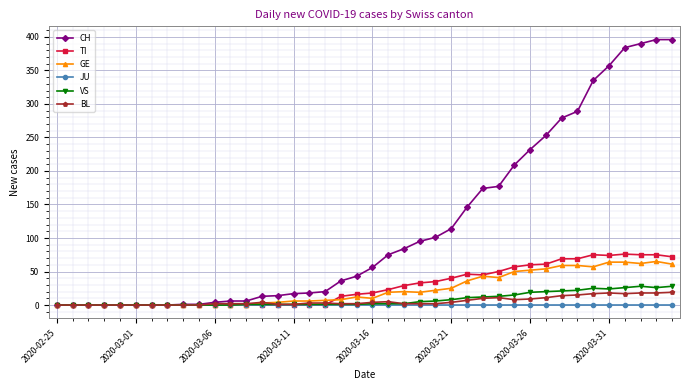

At how many categories does at least one series exceed 363?

4